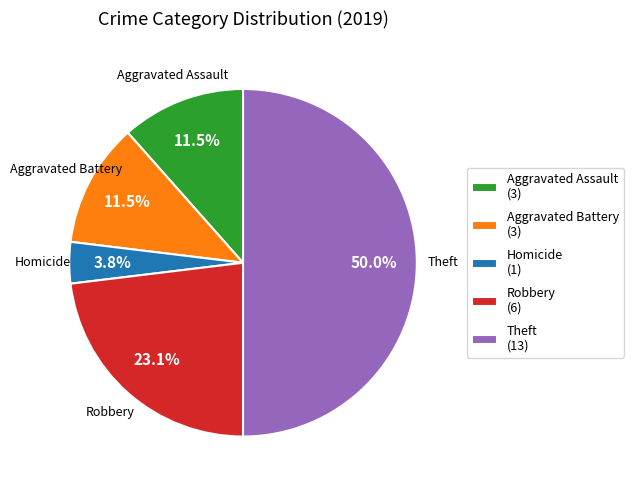

How much of the chart is everything except Aggravated Battery (3)?

88.5%